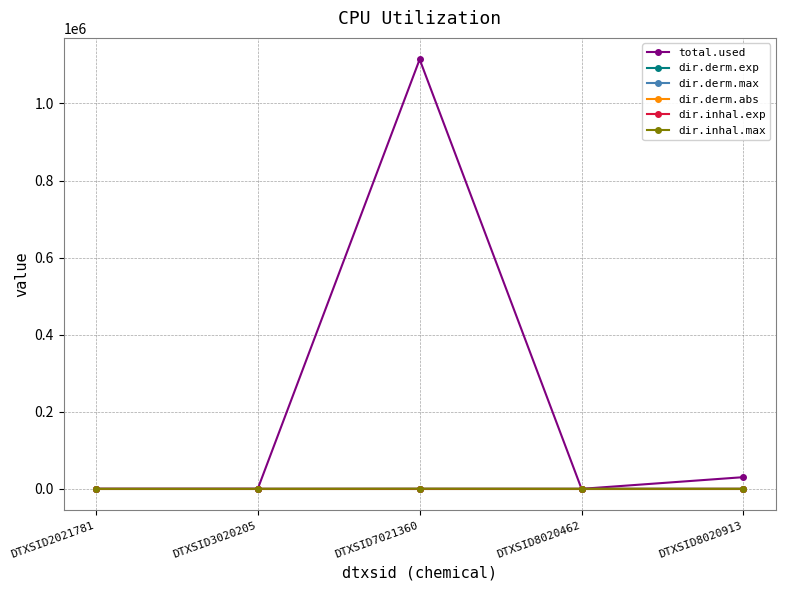

At which category is the sum across all series the highest?

DTXSID7021360